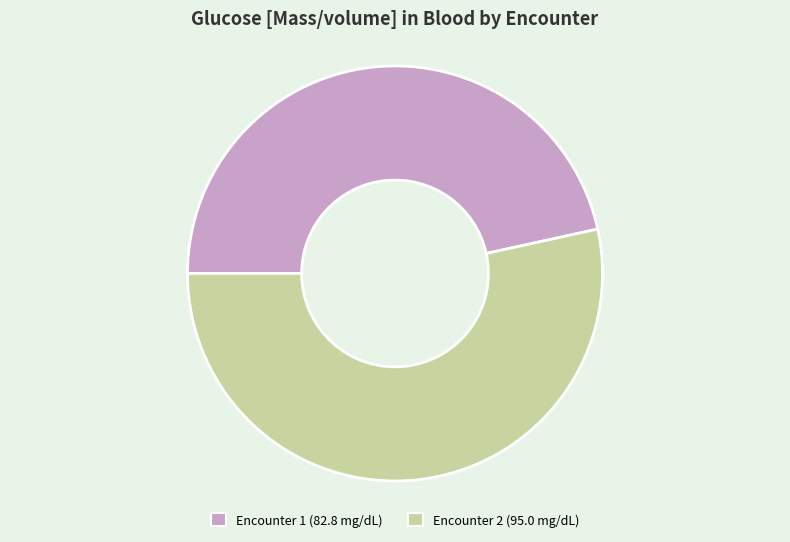

The Encounter 2 (95.0 mg/dL) slice represents 63% of the pie. True or false?

False